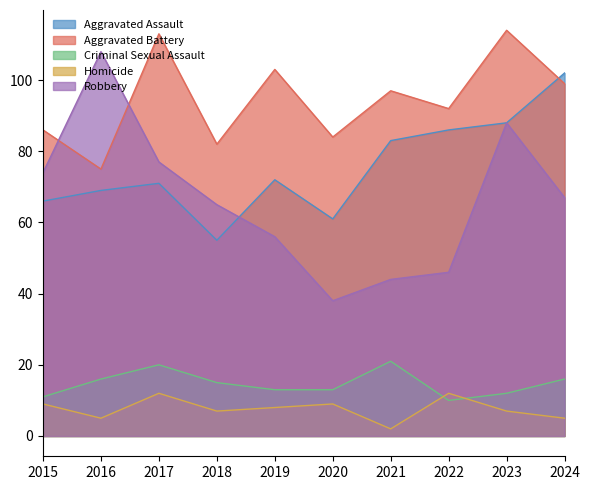

True or false: Aggravated Assault has more than 2 points higher than both neighbors.

False